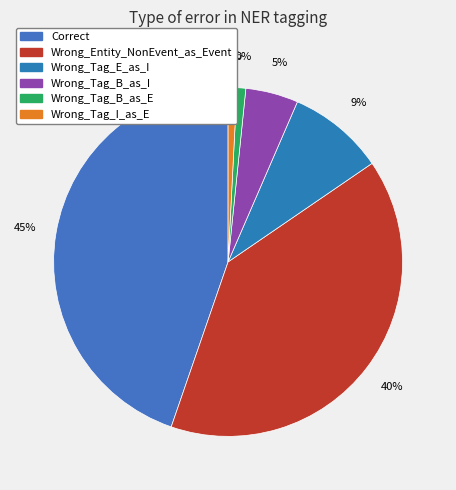

To the nearest percent, what is the difference between the largest and smallest slice percentages?

44%